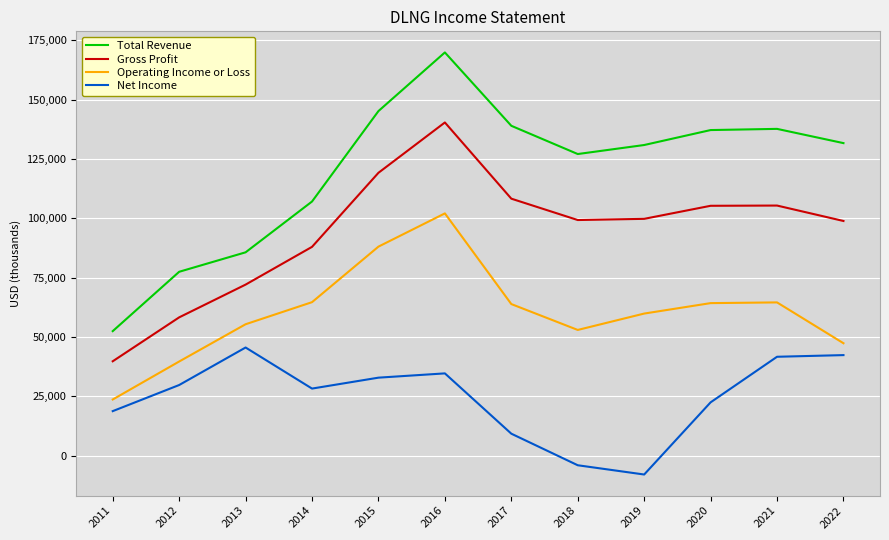

Is the value of Net Income at 2013 greater than the value of Gross Profit at 2012?

No